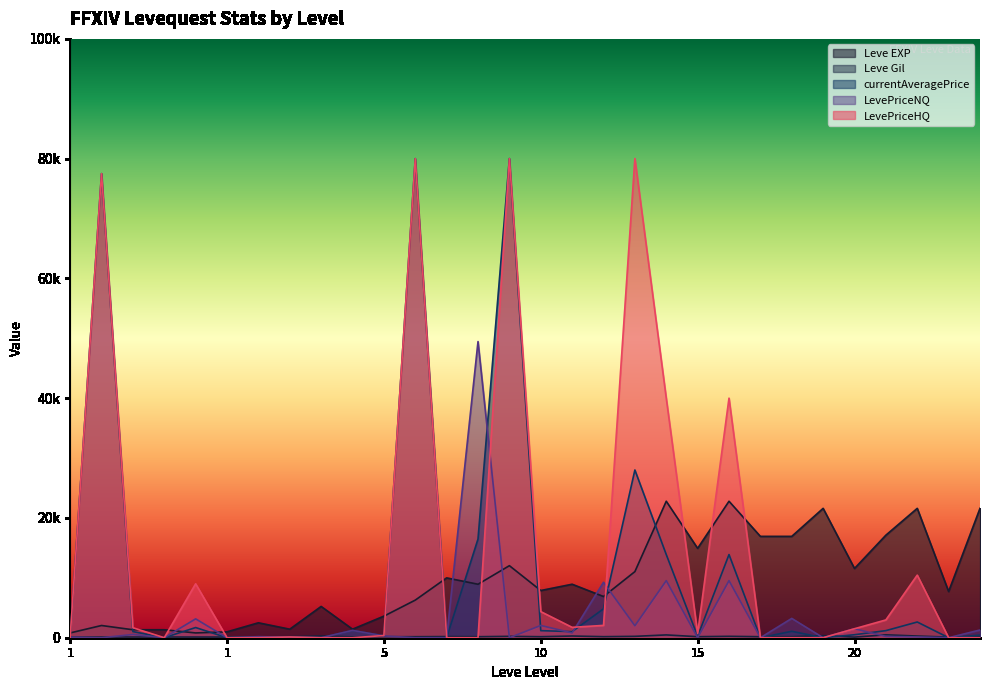

True or false: Leve Gil has a value of 230 at 15.

True